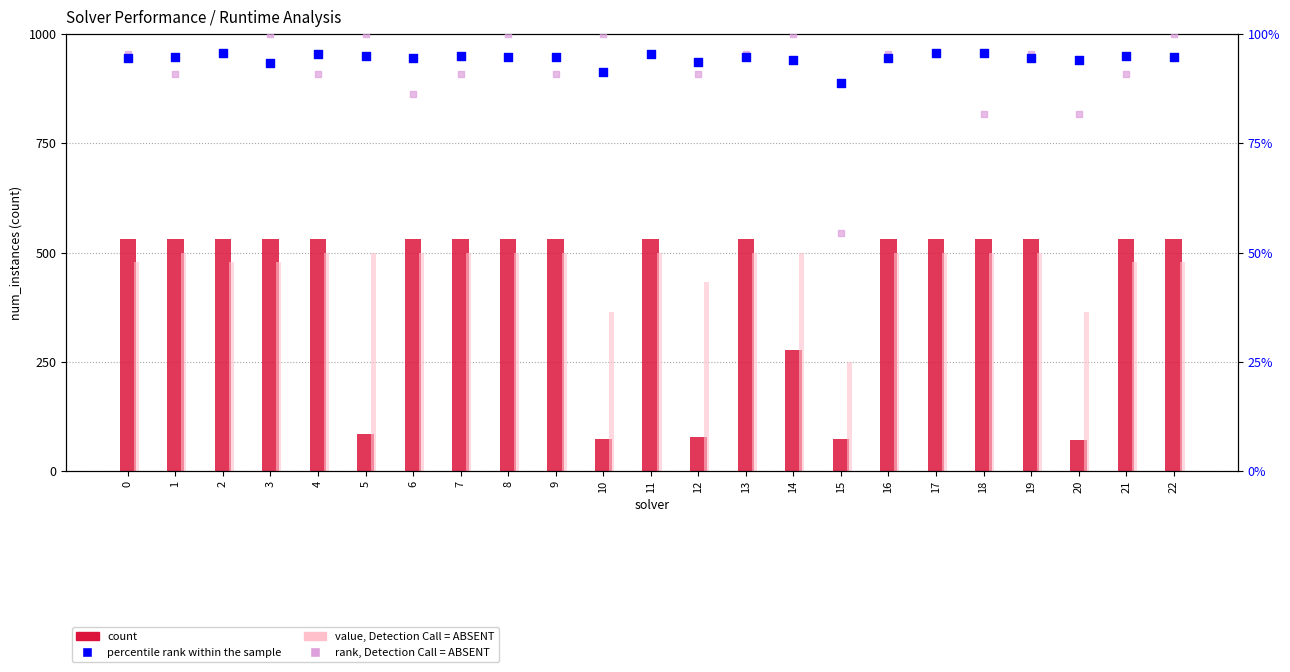

Which series reaches the maximum Y coordinate?

count